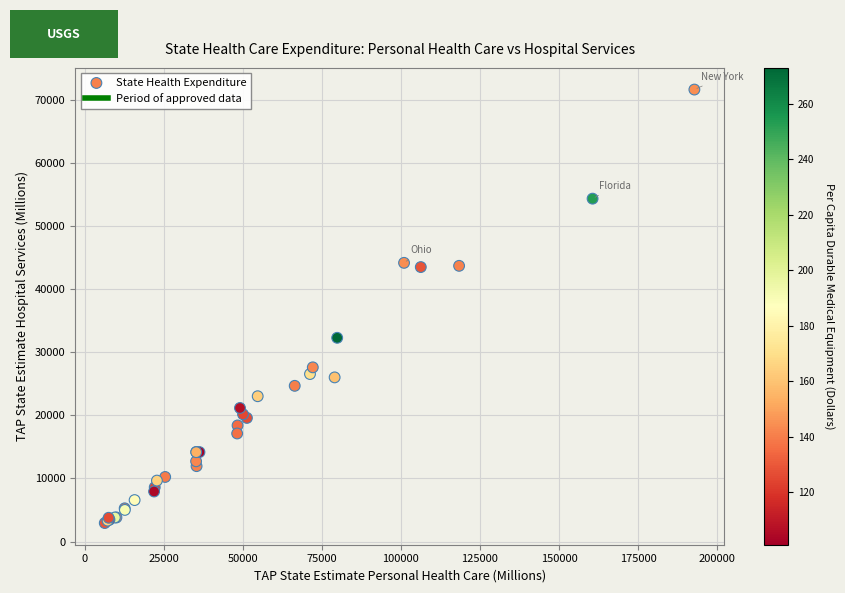

What Y value in the scatter plot is closest to 37279?

32287